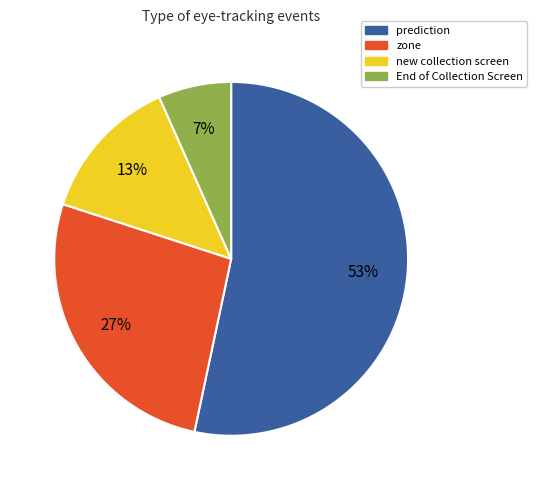

Do prediction and End of Collection Screen together represent more than half of the pie?

Yes